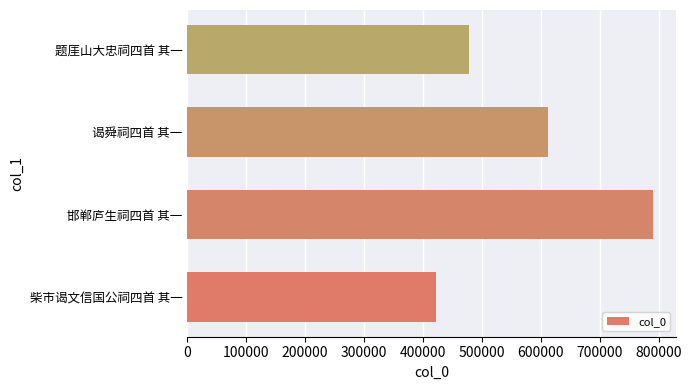

Approximately how many times larger is the value at 题厓山大忠祠四首 其一 compared to 谒舜祠四首 其一?

0.8